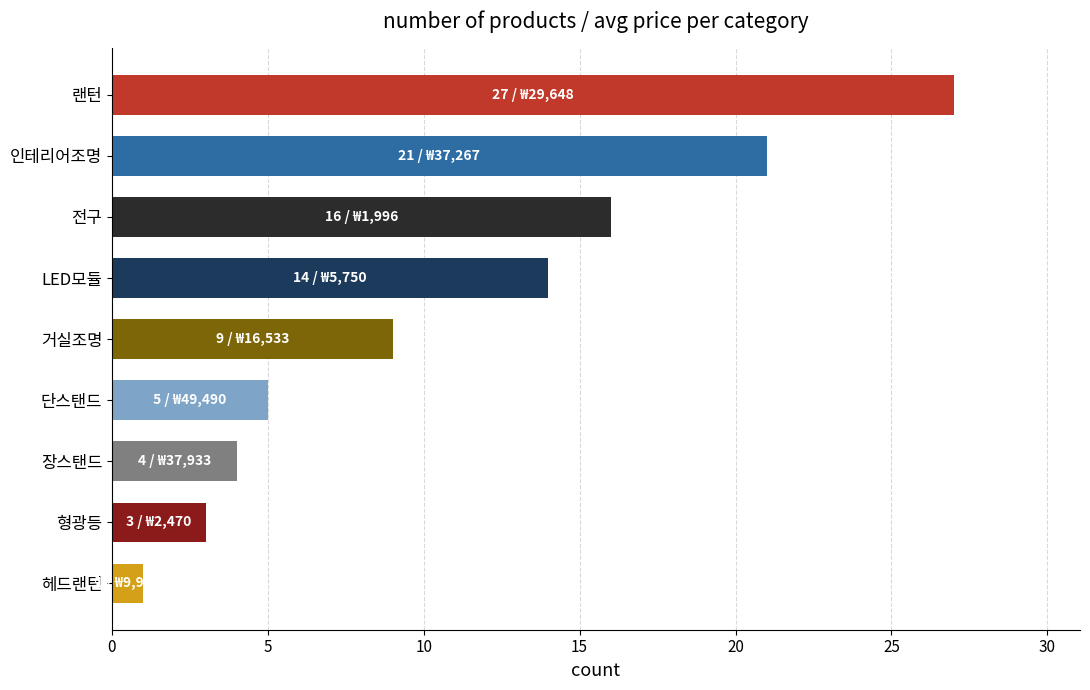

Approximately how many times larger is the value at 형광등 compared to 단스탠드?

0.6